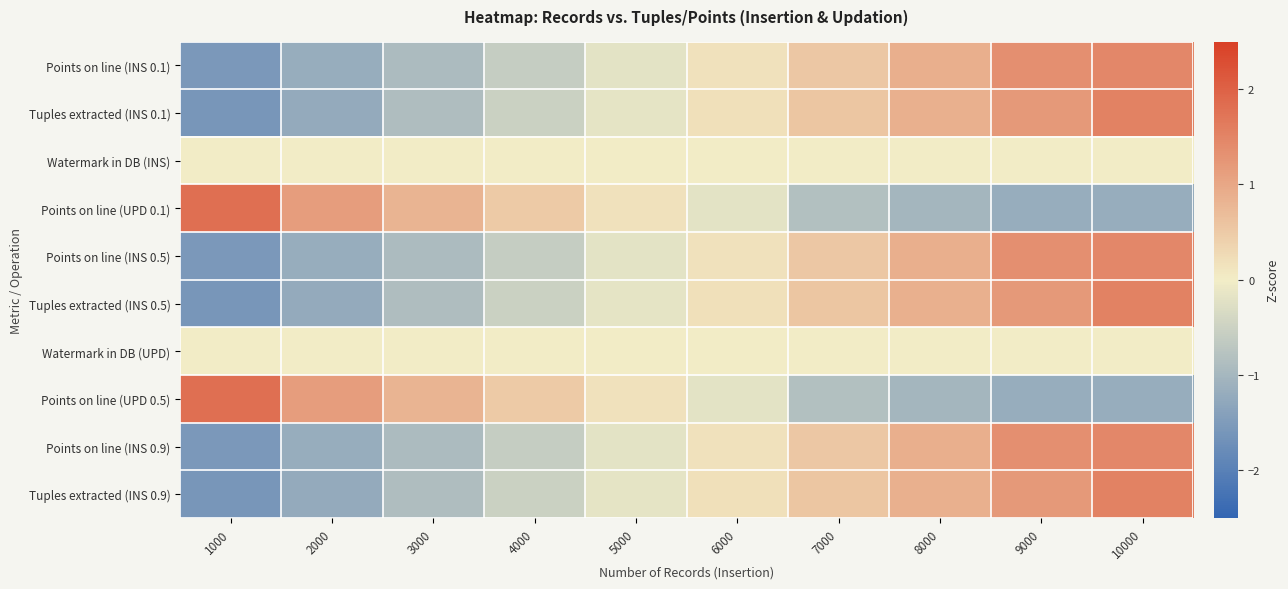

Rank the series at 7000 from highest to lowest value.

Tuples extracted (INS 0.1), Tuples extracted (INS 0.5), Tuples extracted (INS 0.9), Points on line (INS 0.1), Points on line (INS 0.5), Points on line (INS 0.9), Watermark in DB (INS), Watermark in DB (UPD), Points on line (UPD 0.1), Points on line (UPD 0.5)